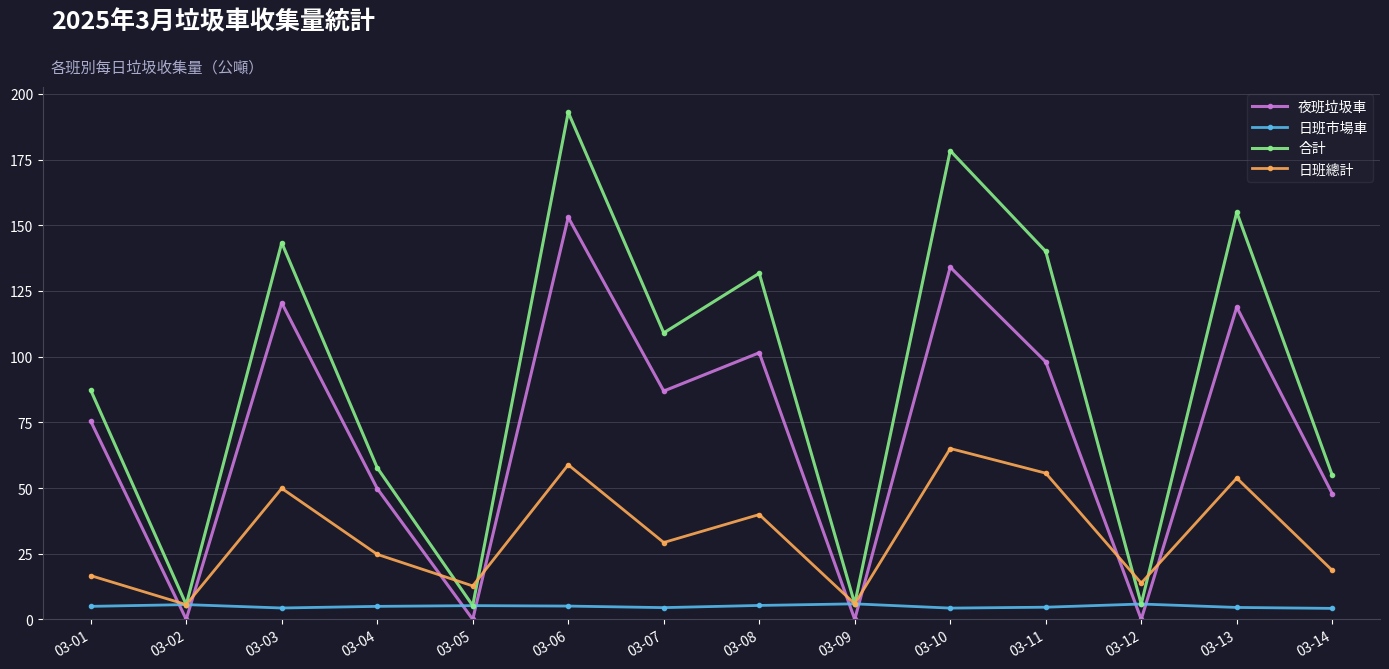

What is the sum of all 合計 values?

1273.0